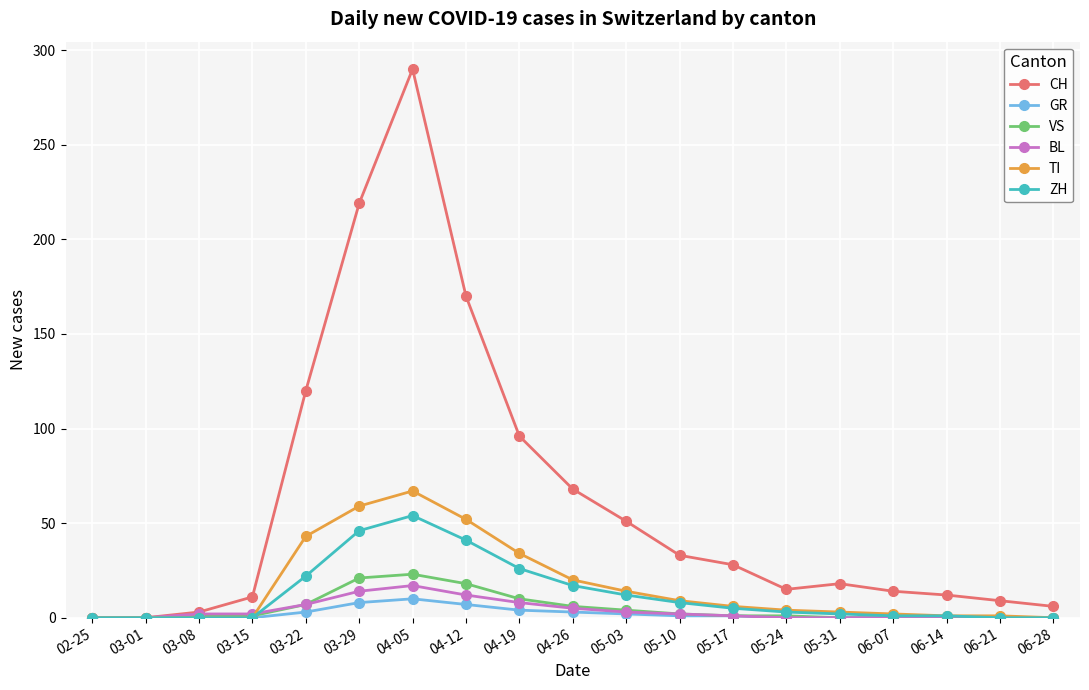

Count the number of categories in the chart.

19